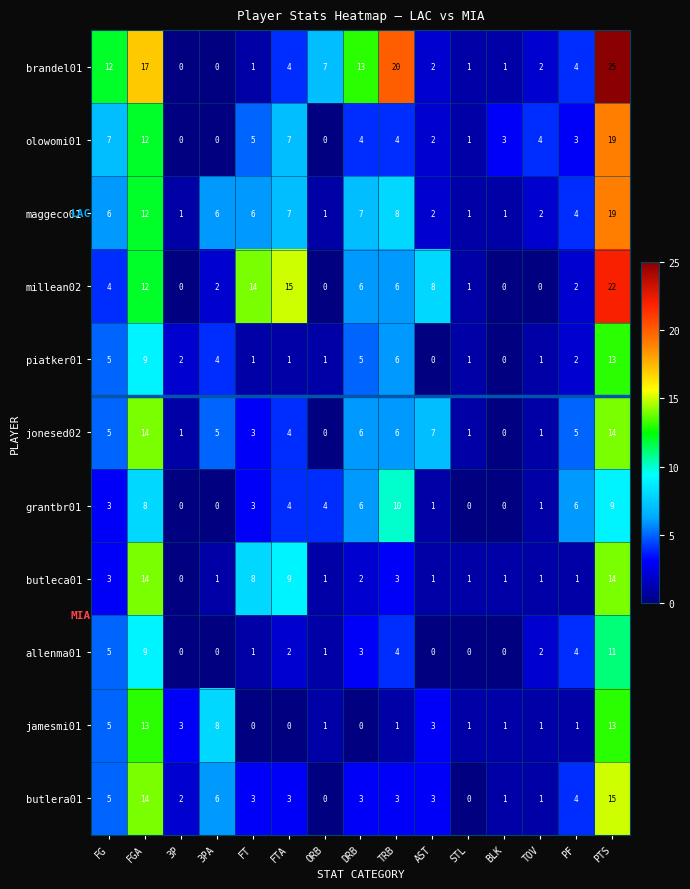

What is the sum of all butlera01 values?

63